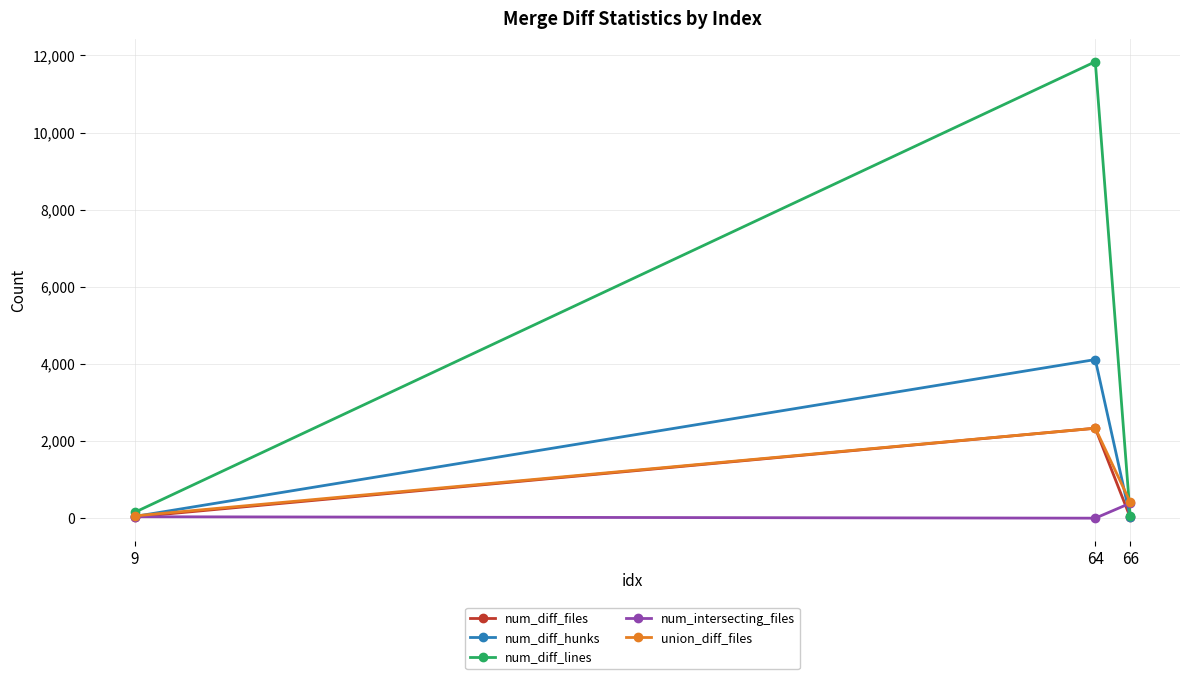

The num_diff_hunks series shows 4115 at 64. True or false?

True